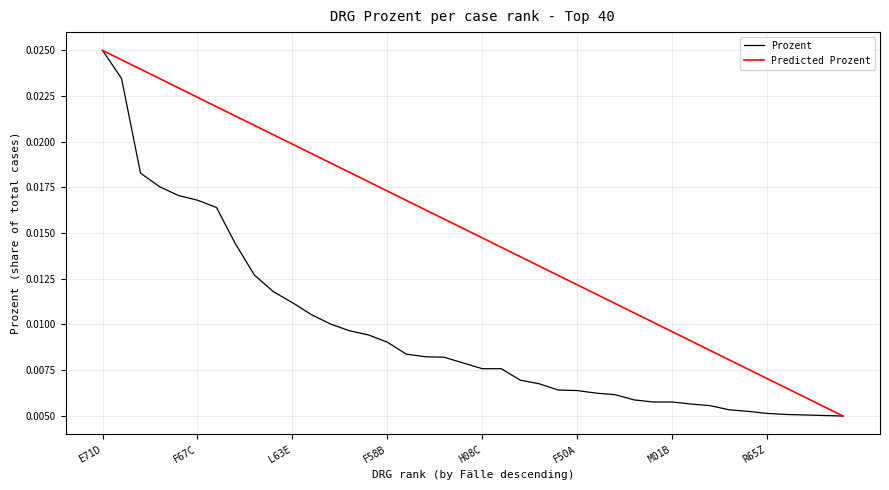

Which has a higher value, 3 or 8?

3